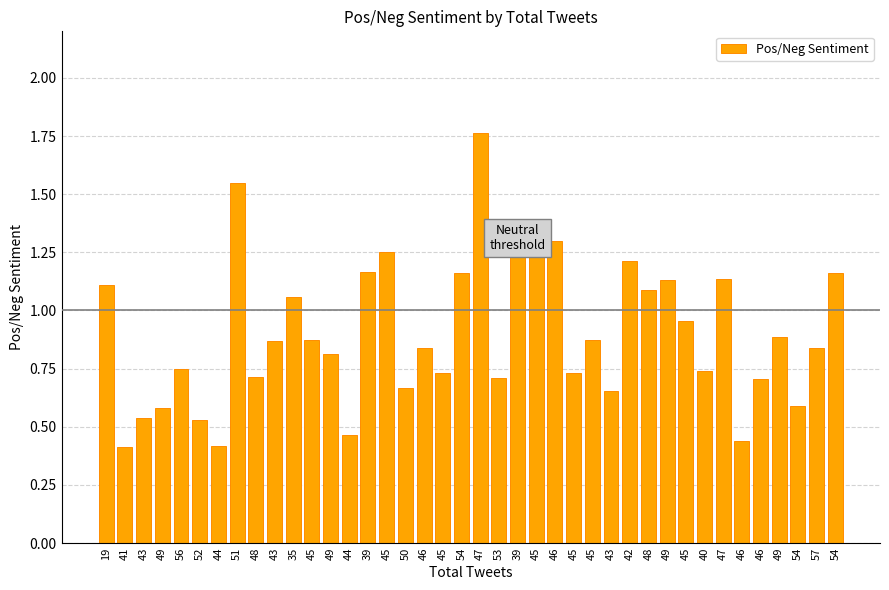

Count the number of data series in this chart.

1